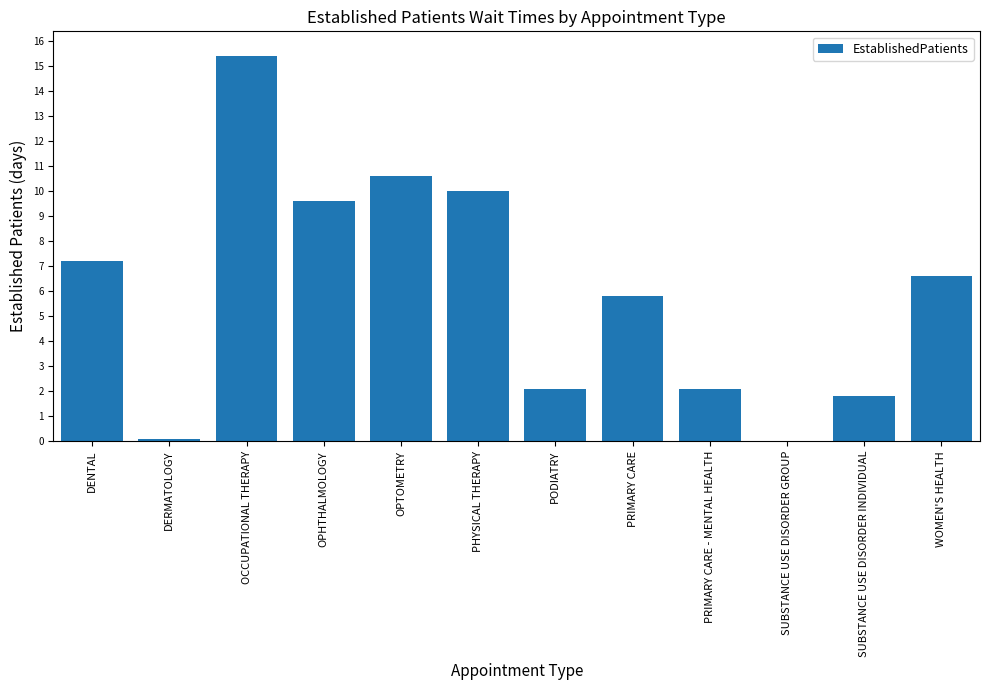

Are the bars horizontal?

No